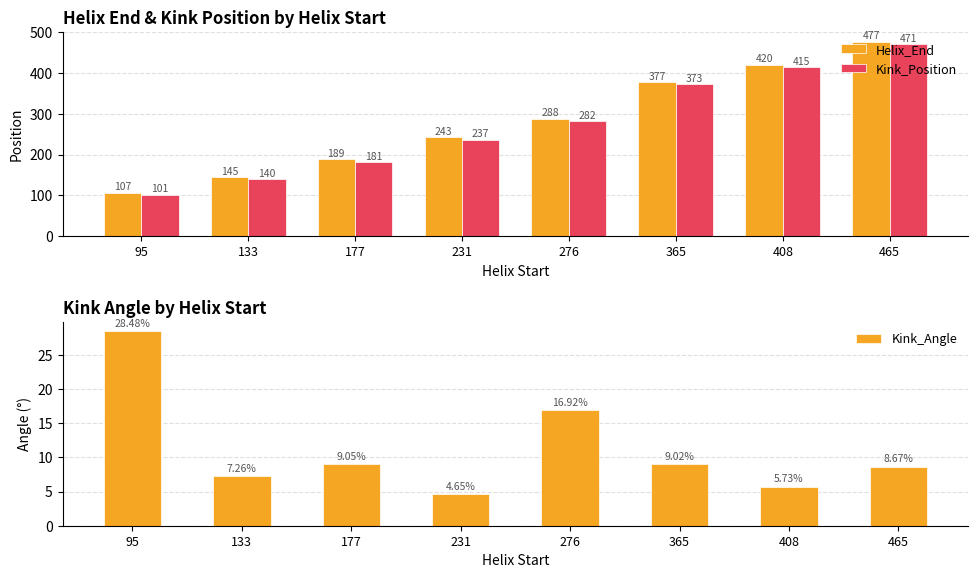

The Helix_End series shows 243.0 at 231. True or false?

True